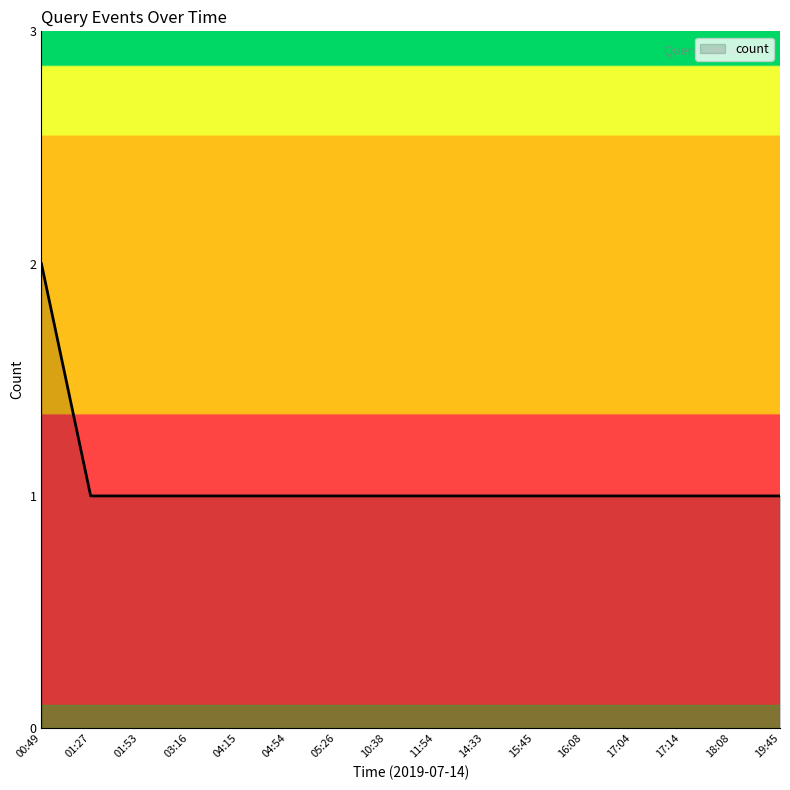

Count the number of data series in this chart.

1